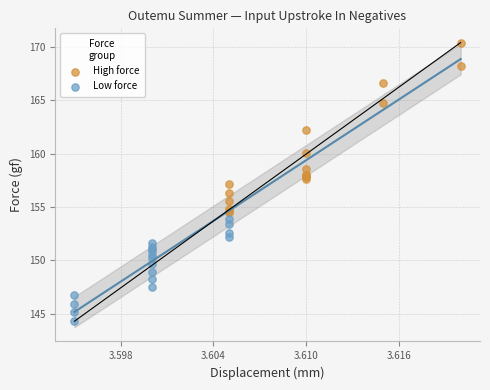

Which series reaches the maximum Y coordinate?

High force